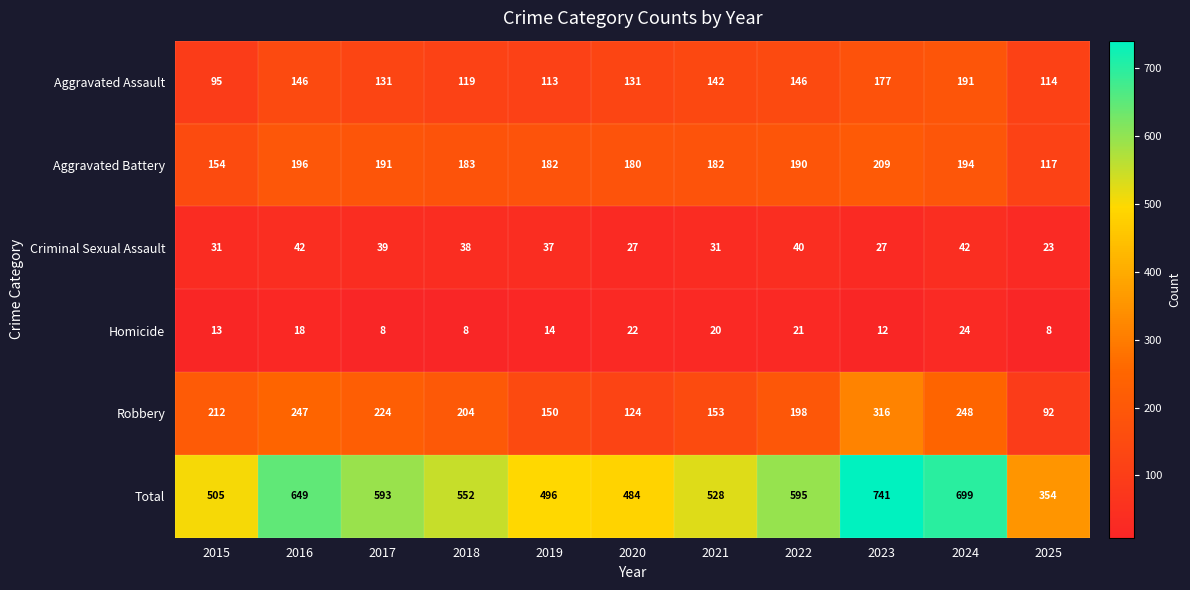

Which series has the widest spread of values?

Total